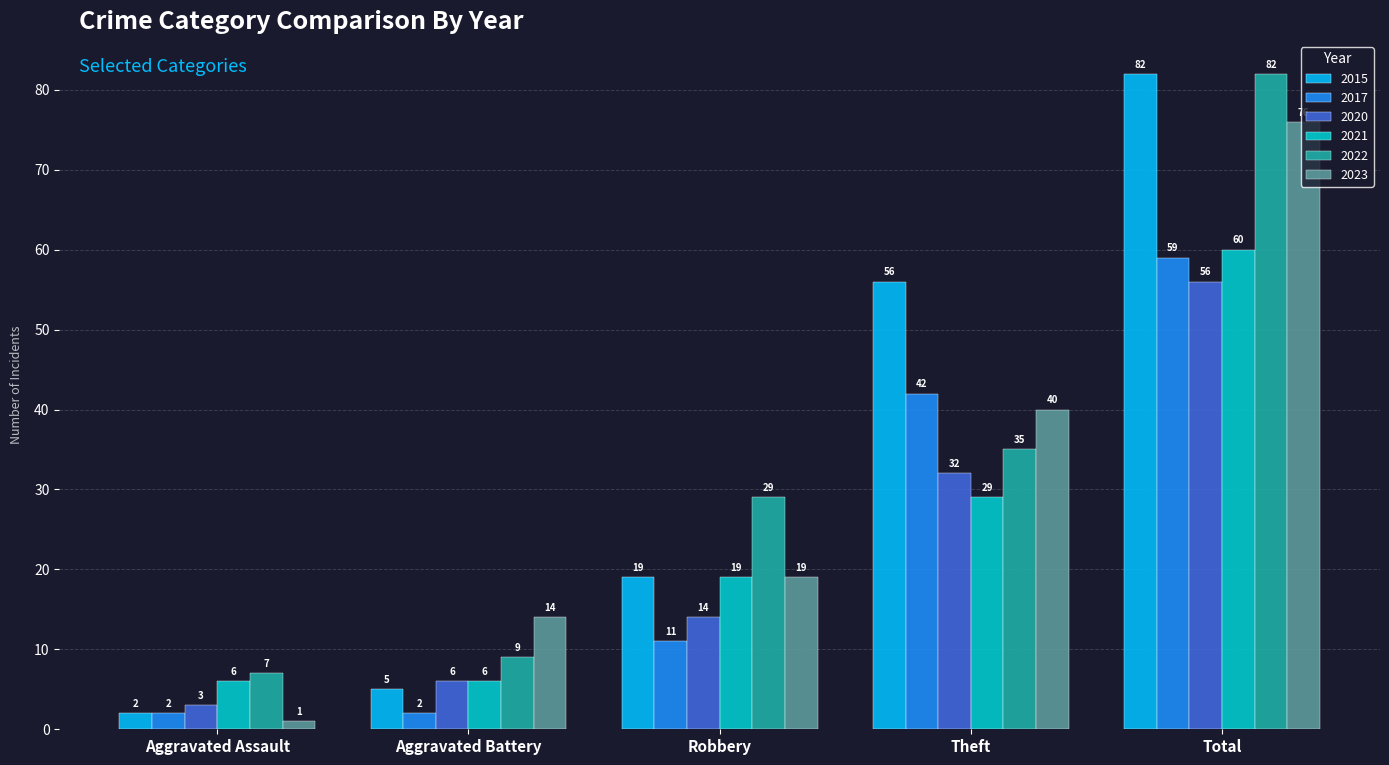

The 2023 series shows 40 at Theft. True or false?

True